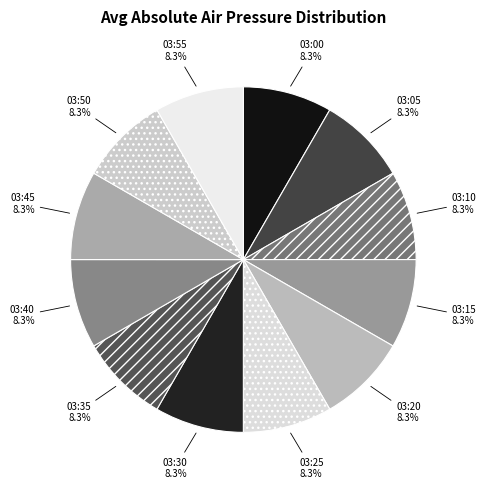

What percentage is the 03:55 slice, to the nearest percent?

8%